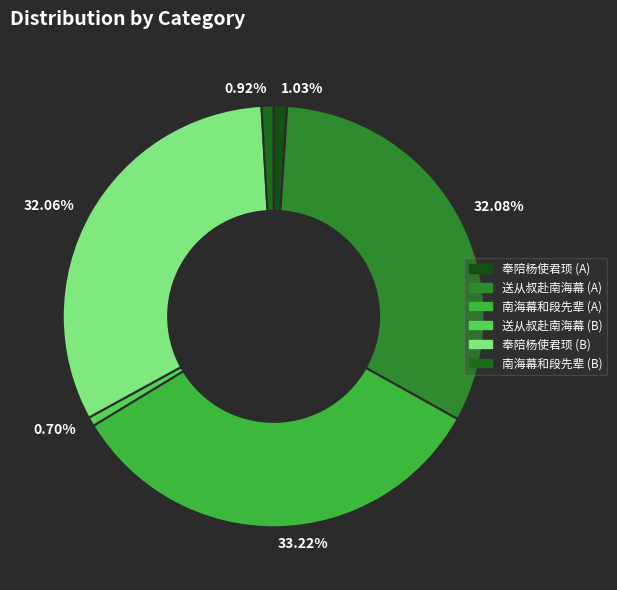

Do 33.22% and 0.92% together represent more than half of the pie?

No